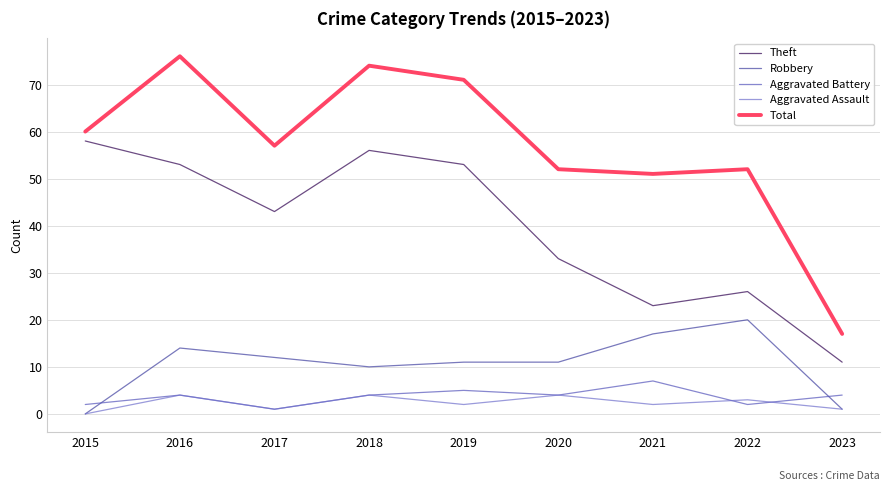

Rank the series by their maximum value, from lowest to highest.

Aggravated Assault, Aggravated Battery, Robbery, Theft, Total